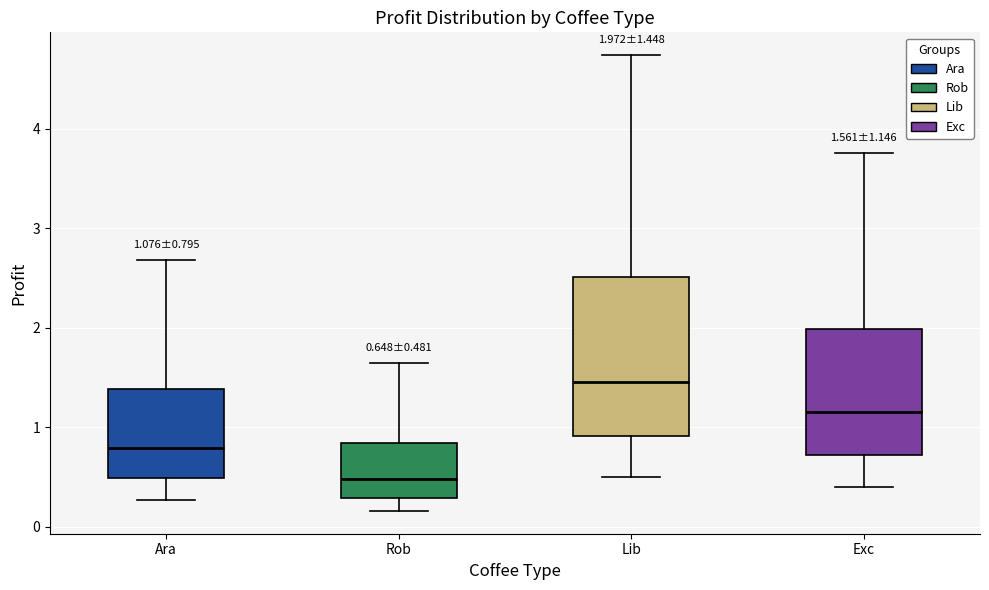

Which box has the lowest median line?

Rob